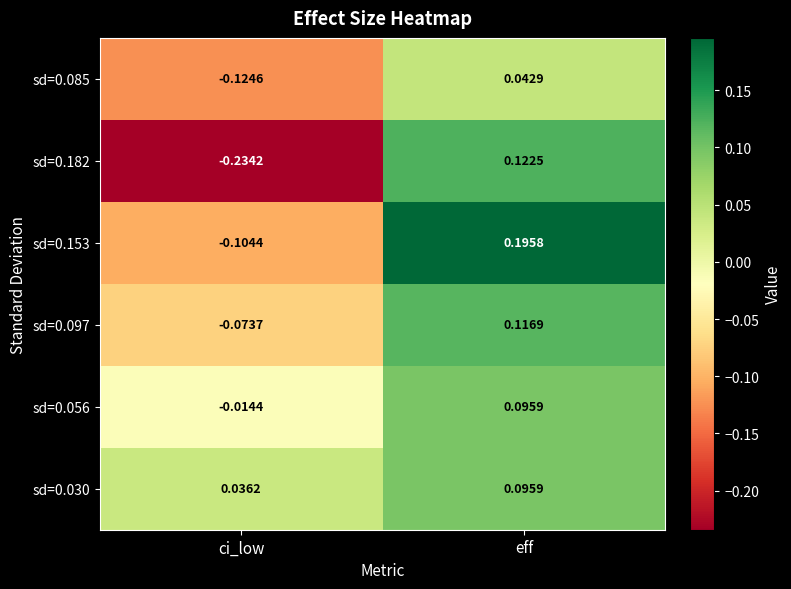

Is the value of sd=0.182 at ci_low greater than the value of sd=0.085 at ci_low?

No